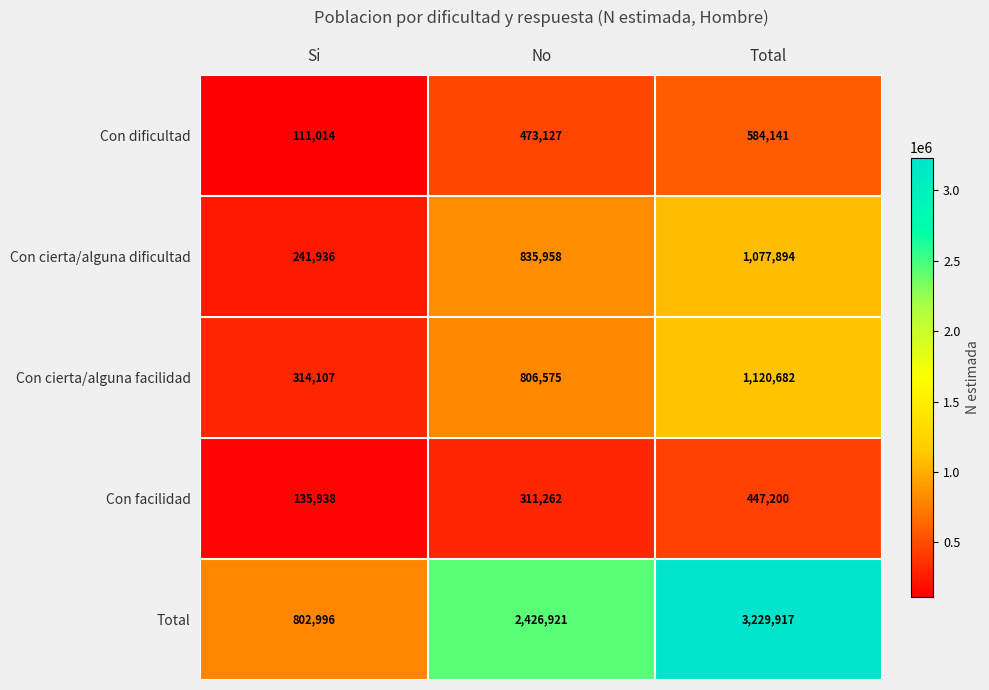

Between Si and Total, which series saw the biggest shift?

Total